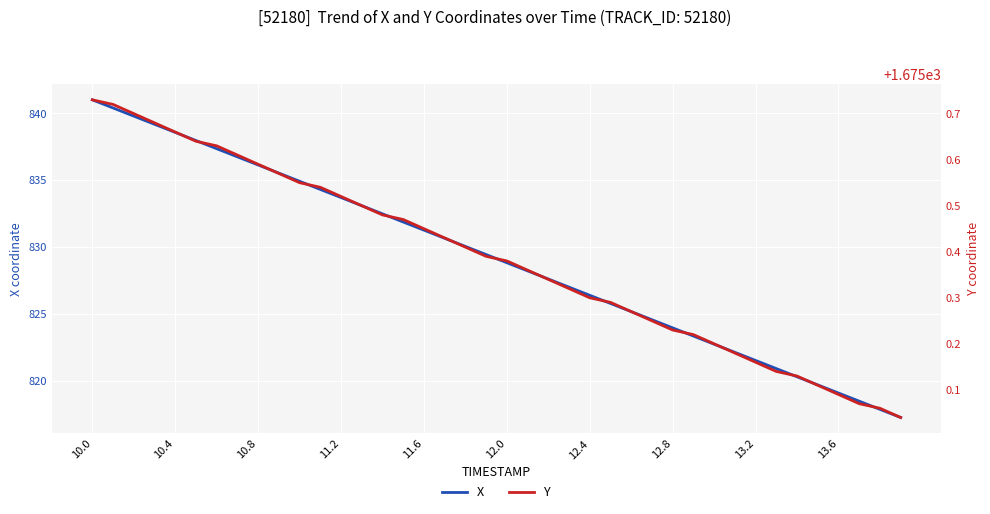

What is the difference between the maximum and second lowest values in the Y series?

0.7